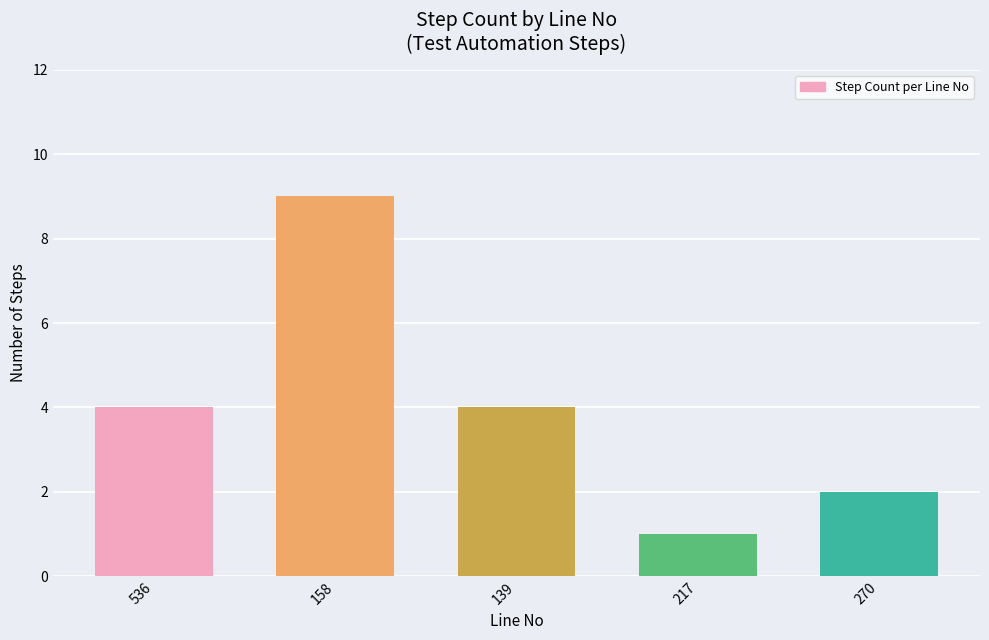

Reading left to right, extract all data points from this chart.

536=4	158=9	139=4	217=1	270=2